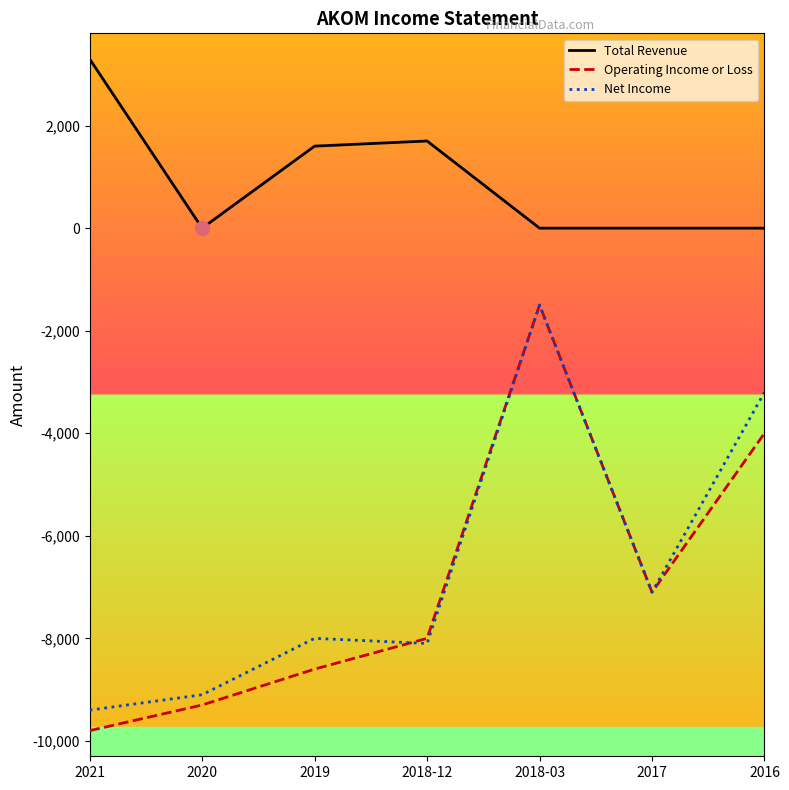

True or false: Total Revenue has a value of 0 at 2020.

True